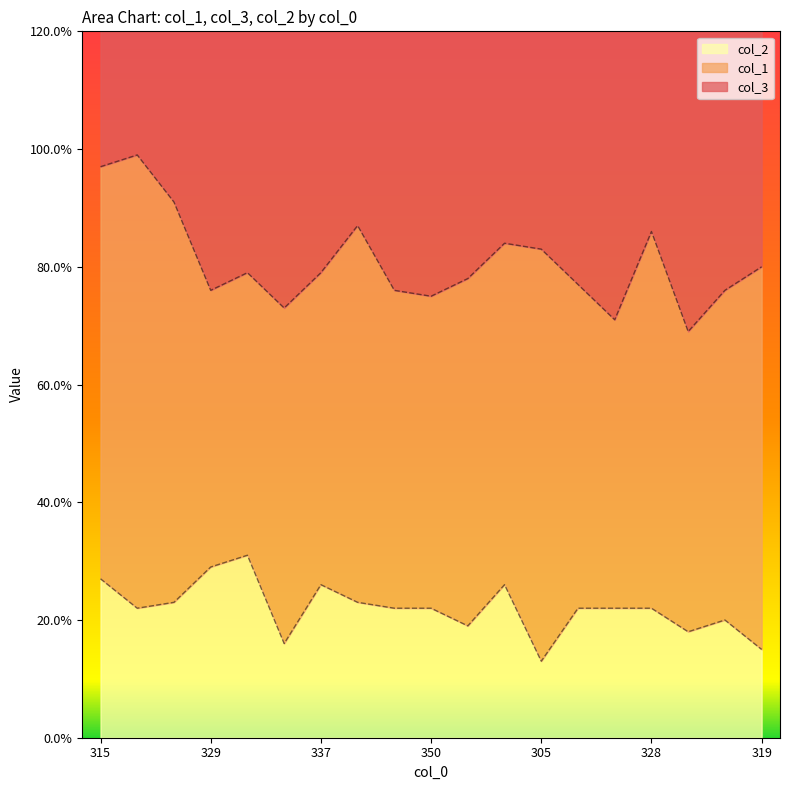

The col_3 series shows 148 at 319. True or false?

False